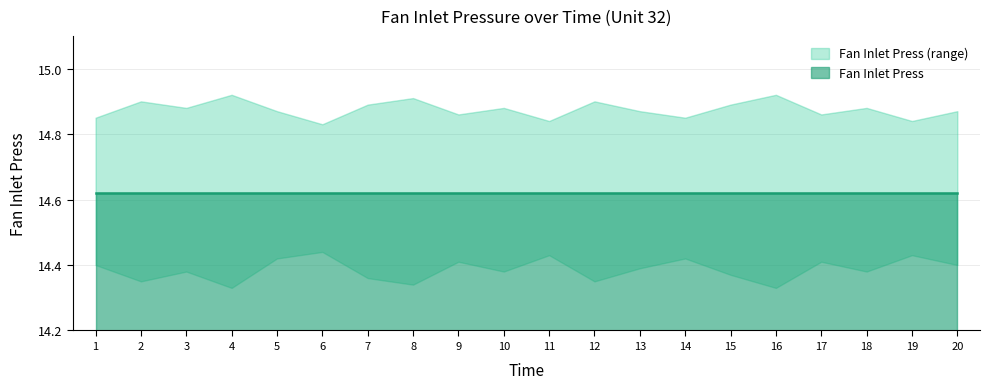

True or false: Fan Inlet Press Lower and Fan Inlet Press cross at least once.

False